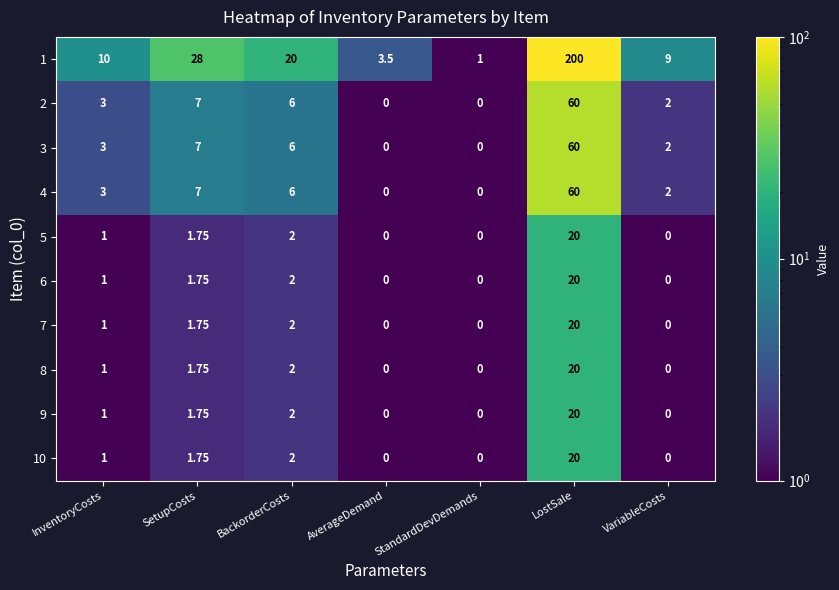

What is the total value across all series at BackorderCosts?

50.0